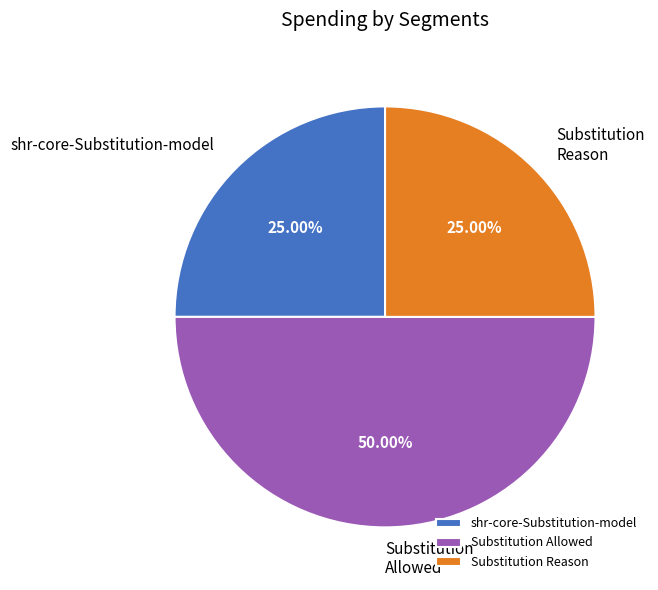

Does Substitution Reason represent more than half of the total?

No